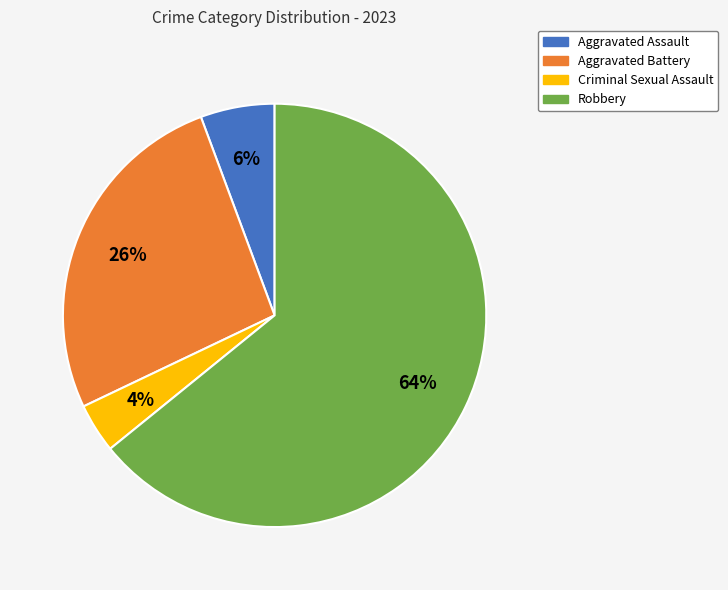

The Aggravated Assault slice represents 6% of the pie. True or false?

True